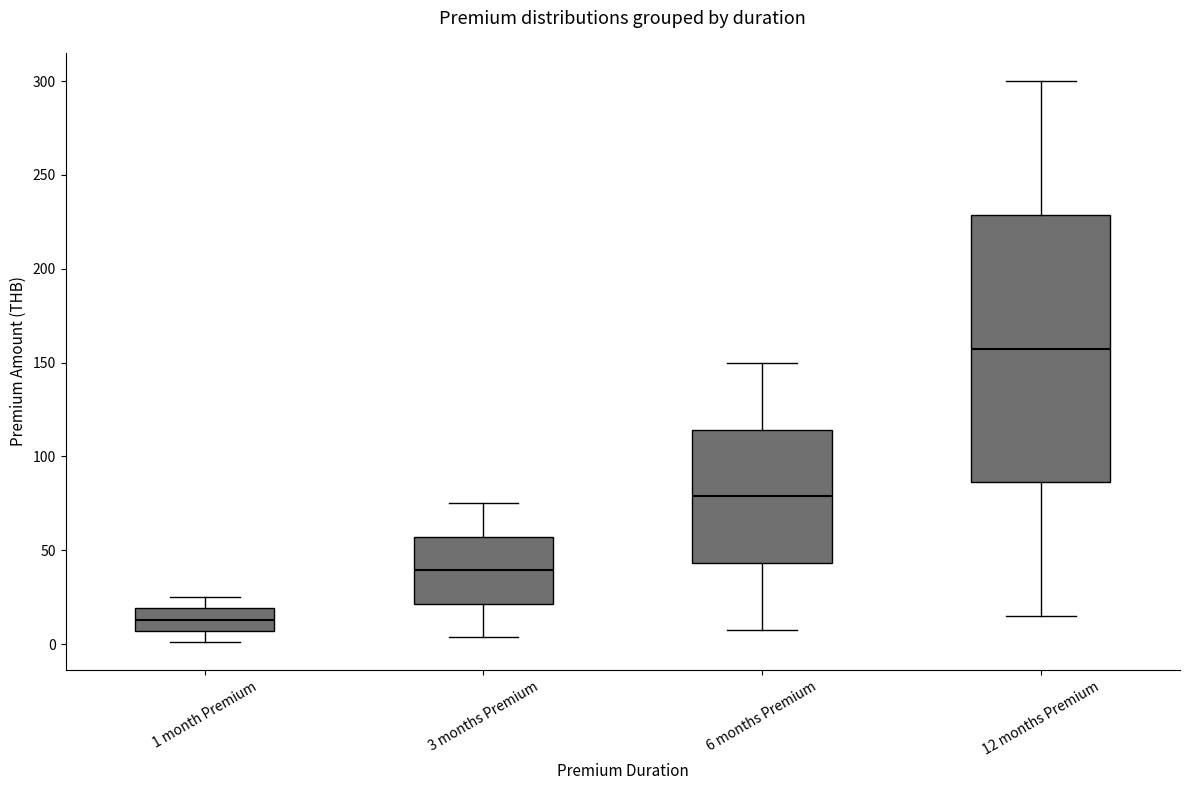

Which box's median line is the highest?

12 months Premium